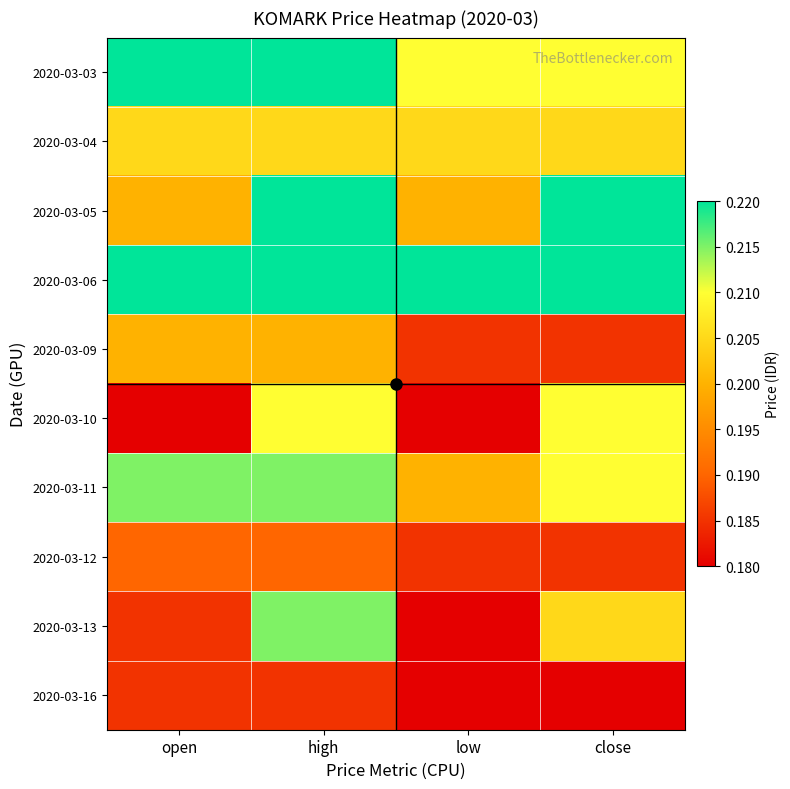

Reading right to left, transcribe all the data shown in this chart.

2020-03-03: close=0.2	low=0.2	high=0.2	open=0.2
2020-03-04: close=0.2	low=0.2	high=0.2	open=0.2
2020-03-05: close=0.2	low=0.2	high=0.2	open=0.2
2020-03-06: close=0.2	low=0.2	high=0.2	open=0.2
2020-03-09: close=0.2	low=0.2	high=0.2	open=0.2
2020-03-10: close=0.2	low=0.2	high=0.2	open=0.2
2020-03-11: close=0.2	low=0.2	high=0.2	open=0.2
2020-03-12: close=0.2	low=0.2	high=0.2	open=0.2
2020-03-13: close=0.2	low=0.2	high=0.2	open=0.2
2020-03-16: close=0.2	low=0.2	high=0.2	open=0.2